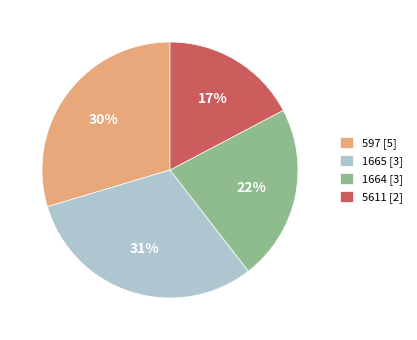

Do 5611 [2] and 597 [5] together represent more than half of the pie?

No